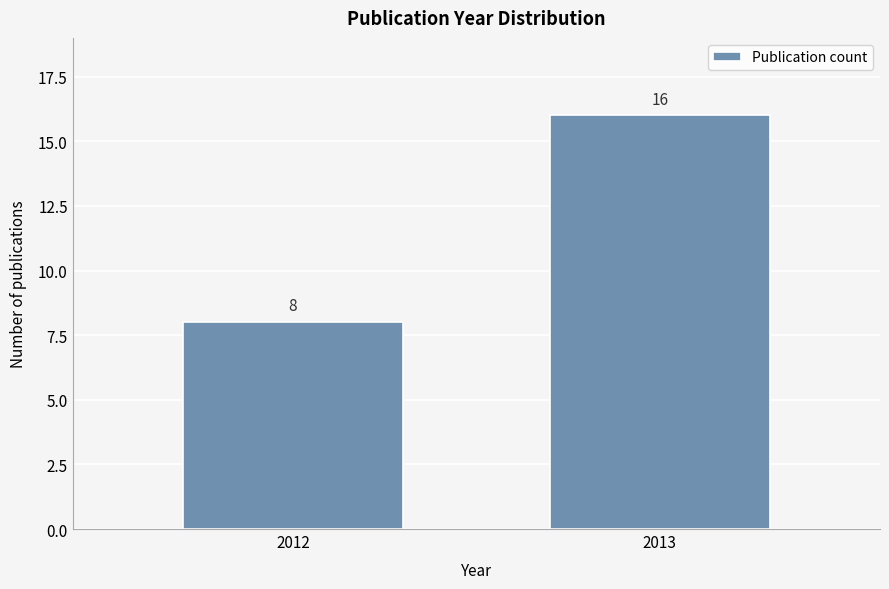

Reading left to right, list all the values displayed in this chart.

8	16